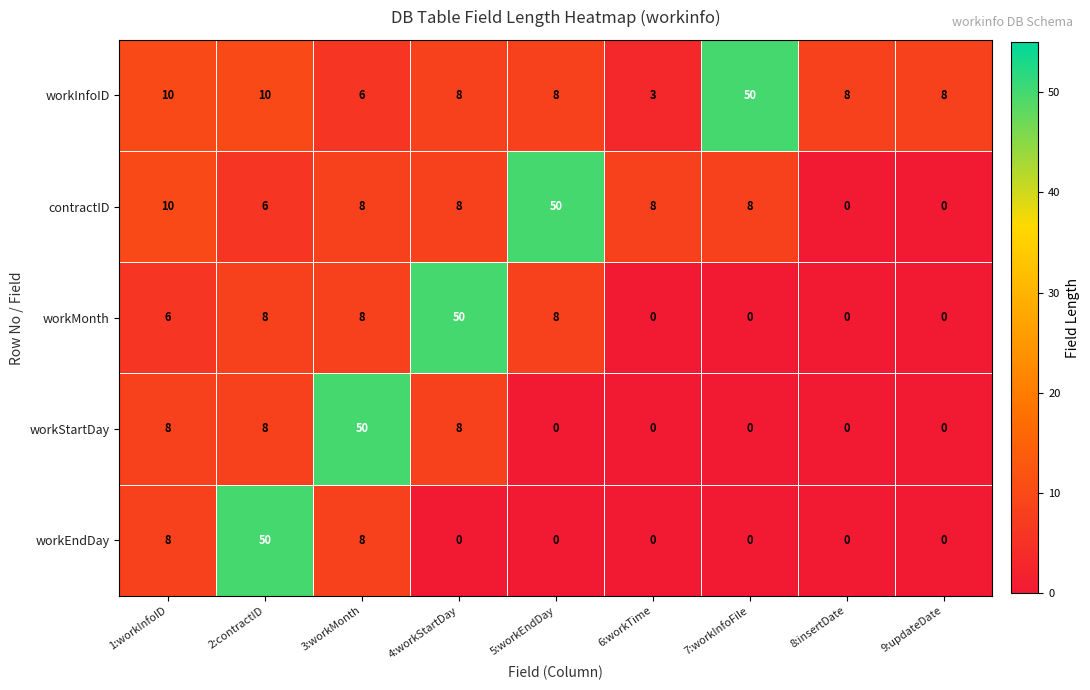

What is the greatest value displayed?

50